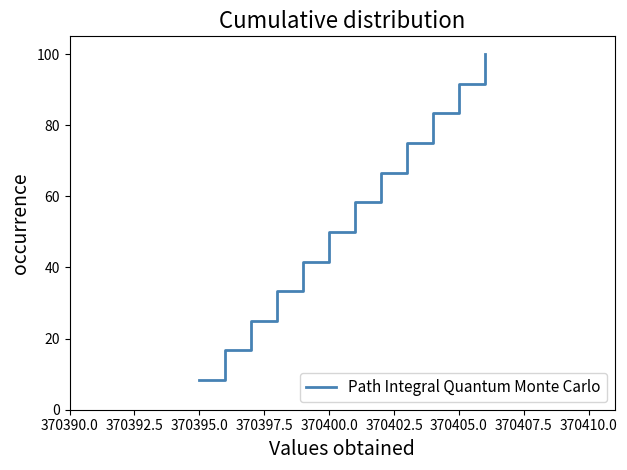

What is the greatest value displayed?

100.0